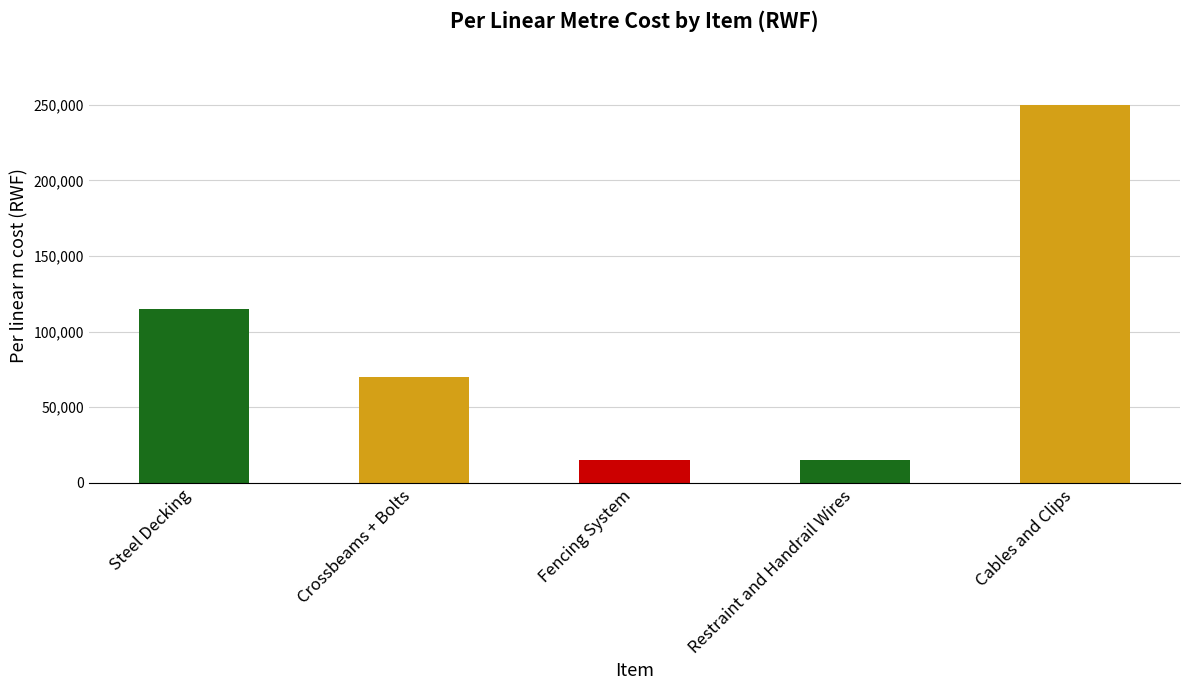

What is the change in value from Crossbeams + Bolts to Fencing System?

-55000